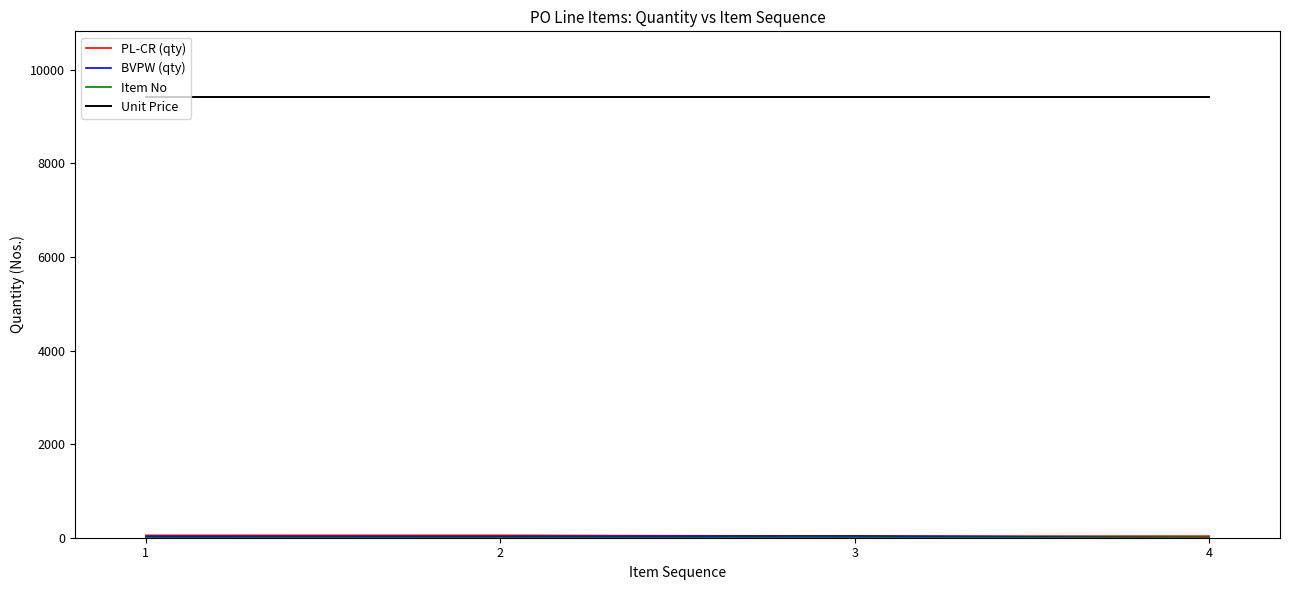

Which series has the largest total across all categories?

Unit Price